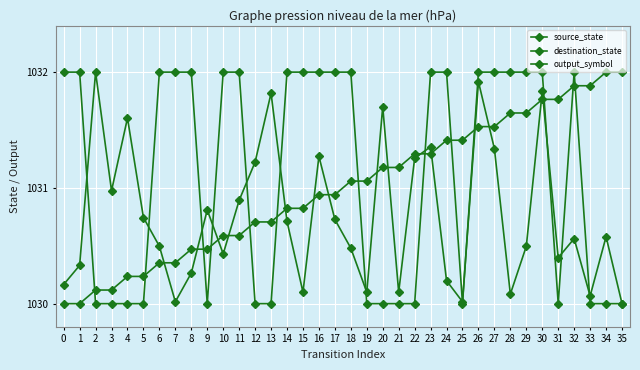

Reading left to right, extract all data points from this chart.

source_state: 0=1030.0	1=1030.0	2=1030.1	3=1030.1	4=1030.2	5=1030.2	6=1030.4	7=1030.4	8=1030.5	9=1030.5	10=1030.6	11=1030.6	12=1030.7	13=1030.7	14=1030.8	15=1030.8	16=1030.9	17=1030.9	18=1031.1	19=1031.1	20=1031.2	21=1031.2	22=1031.3	23=1031.3	24=1031.4	25=1031.4	26=1031.5	27=1031.5	28=1031.6	29=1031.6	30=1031.8	31=1031.8	32=1031.9	33=1031.9	34=1032.0	35=1032.0
destination_state: 0=1030.2	1=1030.3	2=1032.0	3=1031.0	4=1031.6	5=1030.7	6=1030.5	7=1030.0	8=1030.3	9=1030.8	10=1030.4	11=1030.9	12=1031.2	13=1031.8	14=1030.7	15=1030.1	16=1031.3	17=1030.7	18=1030.5	19=1030.1	20=1031.7	21=1030.1	22=1031.3	23=1031.4	24=1030.2	25=1030.0	26=1031.9	27=1031.3	28=1030.1	29=1030.5	30=1031.8	31=1030.4	32=1030.6	33=1030.1	34=1030.6	35=1030.0
output_symbol: 0=1032.0	1=1032.0	2=1030.0	3=1030.0	4=1030.0	5=1030.0	6=1032.0	7=1032.0	8=1032.0	9=1030.0	10=1032.0	11=1032.0	12=1030.0	13=1030.0	14=1032.0	15=1032.0	16=1032.0	17=1032.0	18=1032.0	19=1030.0	20=1030.0	21=1030.0	22=1030.0	23=1032.0	24=1032.0	25=1030.0	26=1032.0	27=1032.0	28=1032.0	29=1032.0	30=1032.0	31=1030.0	32=1032.0	33=1030.0	34=1030.0	35=1030.0